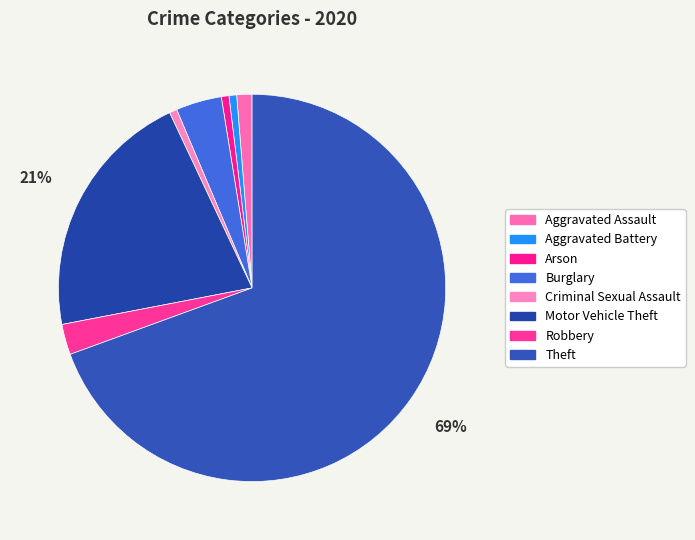

Count the number of slices in the pie.

8